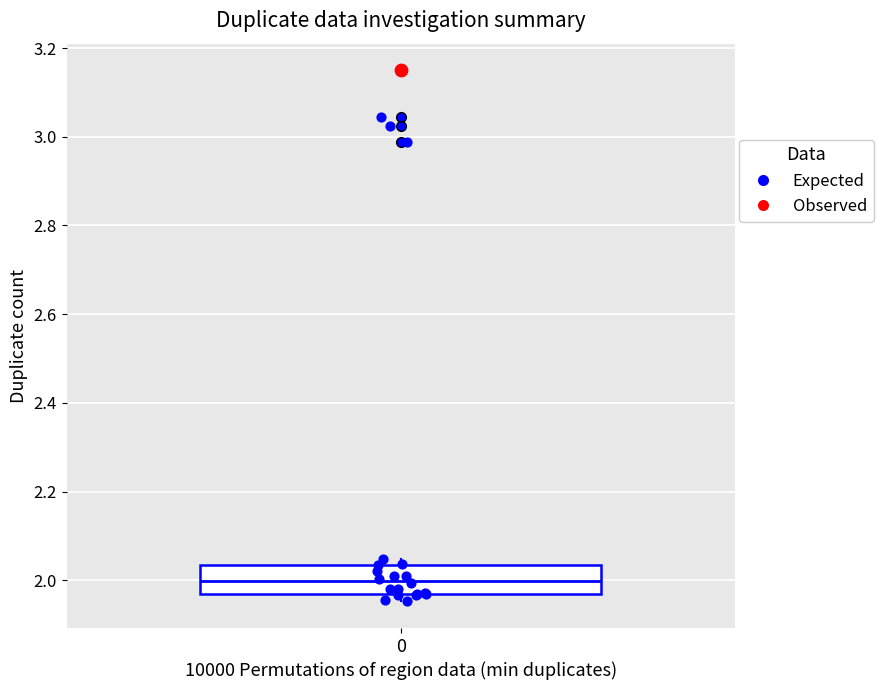

Read this box plot against the y-axis: the position of the median line, the range covered by the box, and the ends of both whiskers. The values are not printed on the chart, so give them approximately, as read against the axis.

median 2.00, box 1.96 to 2.04, whiskers 1.96 (just below the box's lower edge) to 2.04 (just above the box's upper edge)